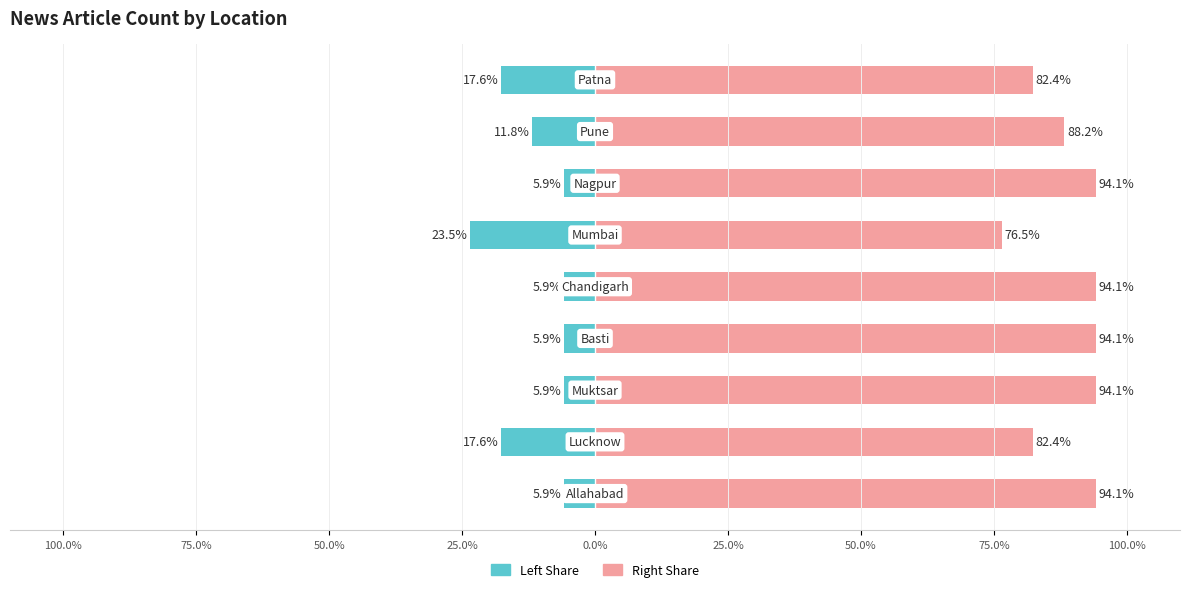

What is the difference between the maximum and minimum values in the Article Count (Right) series?

17.6